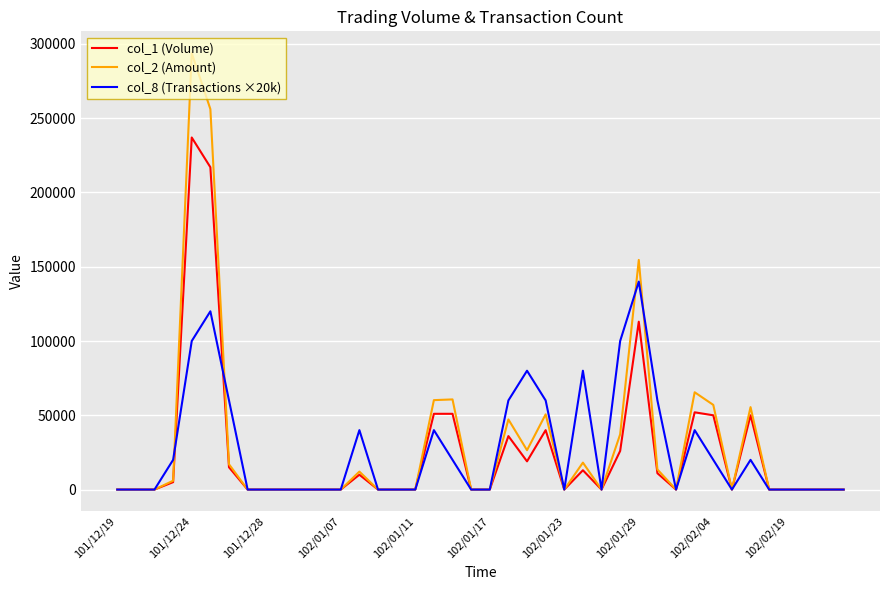

Which series has the largest range (max minus min)?

col_2 (Amount)